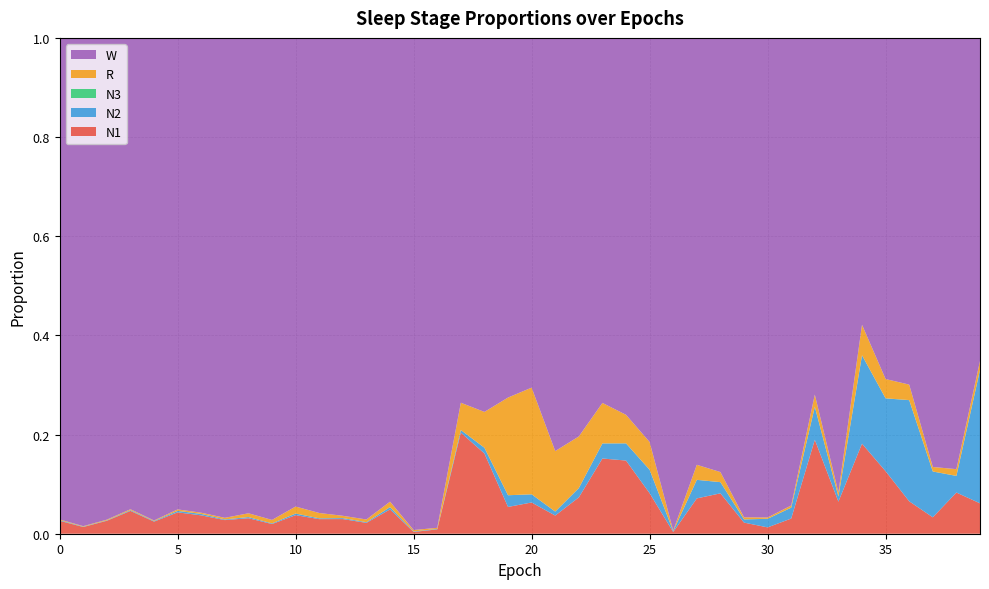

Reading left to right, transcribe all the data shown in this chart.

N1: 0=0.0	1=0.0	2=0.0	3=0.0	4=0.0	5=0.0	6=0.0	7=0.0	8=0.0	9=0.0	10=0.0	11=0.0	12=0.0	13=0.0	14=0.0	15=0.0	16=0.0	17=0.2	18=0.2	19=0.1	20=0.1	21=0.0	22=0.1	23=0.2	24=0.1	25=0.1	26=0.0	27=0.1	28=0.1	29=0.0	30=0.0	31=0.0	32=0.2	33=0.1	34=0.2	35=0.1	36=0.1	37=0.0	38=0.1	39=0.1
N2: 0=0.0	1=0.0	2=0.0	3=0.0	4=0.0	5=0.0	6=0.0	7=0.0	8=0.0	9=0.0	10=0.0	11=0.0	12=0.0	13=0.0	14=0.0	15=0.0	16=0.0	17=0.0	18=0.0	19=0.0	20=0.0	21=0.0	22=0.0	23=0.0	24=0.0	25=0.0	26=0.0	27=0.0	28=0.0	29=0.0	30=0.0	31=0.0	32=0.1	33=0.0	34=0.2	35=0.1	36=0.2	37=0.1	38=0.0	39=0.3
N3: 0=0.0	1=0.0	2=0.0	3=0.0	4=0.0	5=0.0	6=0.0	7=0.0	8=0.0	9=0.0	10=0.0	11=0.0	12=0.0	13=0.0	14=0.0	15=0.0	16=0.0	17=0.0	18=0.0	19=0.0	20=0.0	21=0.0	22=0.0	23=0.0	24=0.0	25=0.0	26=0.0	27=0.0	28=0.0	29=0.0	30=0.0	31=0.0	32=0.0	33=0.0	34=0.0	35=0.0	36=0.0	37=0.0	38=0.0	39=0.0
R: 0=0.0	1=0.0	2=0.0	3=0.0	4=0.0	5=0.0	6=0.0	7=0.0	8=0.0	9=0.0	10=0.0	11=0.0	12=0.0	13=0.0	14=0.0	15=0.0	16=0.0	17=0.1	18=0.1	19=0.2	20=0.2	21=0.1	22=0.1	23=0.1	24=0.1	25=0.1	26=0.0	27=0.0	28=0.0	29=0.0	30=0.0	31=0.0	32=0.0	33=0.0	34=0.1	35=0.0	36=0.0	37=0.0	38=0.0	39=0.0
W: 0=1.0	1=1.0	2=1.0	3=1.0	4=1.0	5=1.0	6=1.0	7=1.0	8=1.0	9=1.0	10=0.9	11=1.0	12=1.0	13=1.0	14=0.9	15=1.0	16=1.0	17=0.7	18=0.8	19=0.7	20=0.7	21=0.8	22=0.8	23=0.7	24=0.8	25=0.8	26=1.0	27=0.9	28=0.9	29=1.0	30=1.0	31=0.9	32=0.7	33=0.9	34=0.6	35=0.7	36=0.7	37=0.9	38=0.9	39=0.7